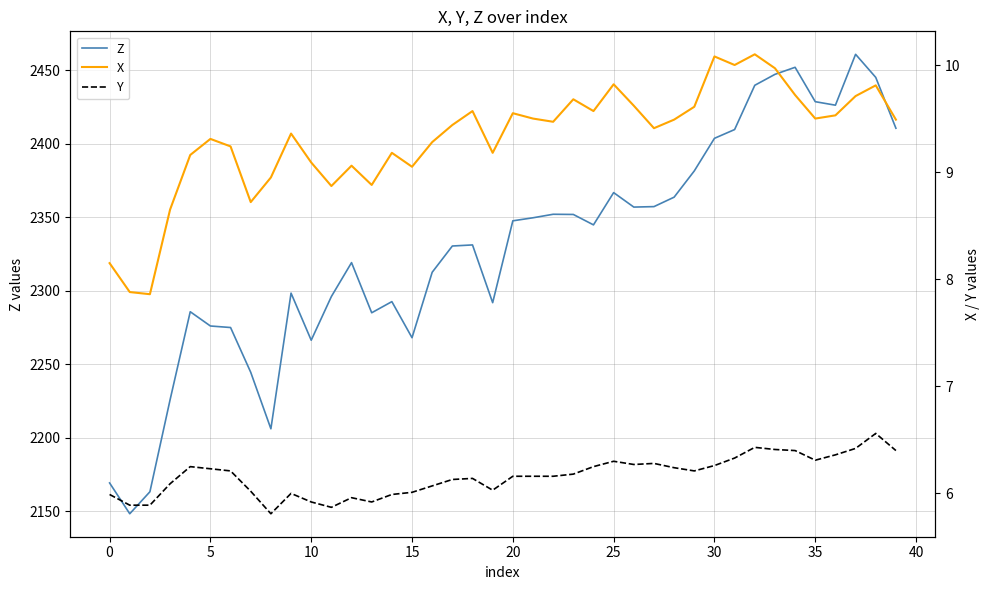

What is the maximum value for Z?

2460.7